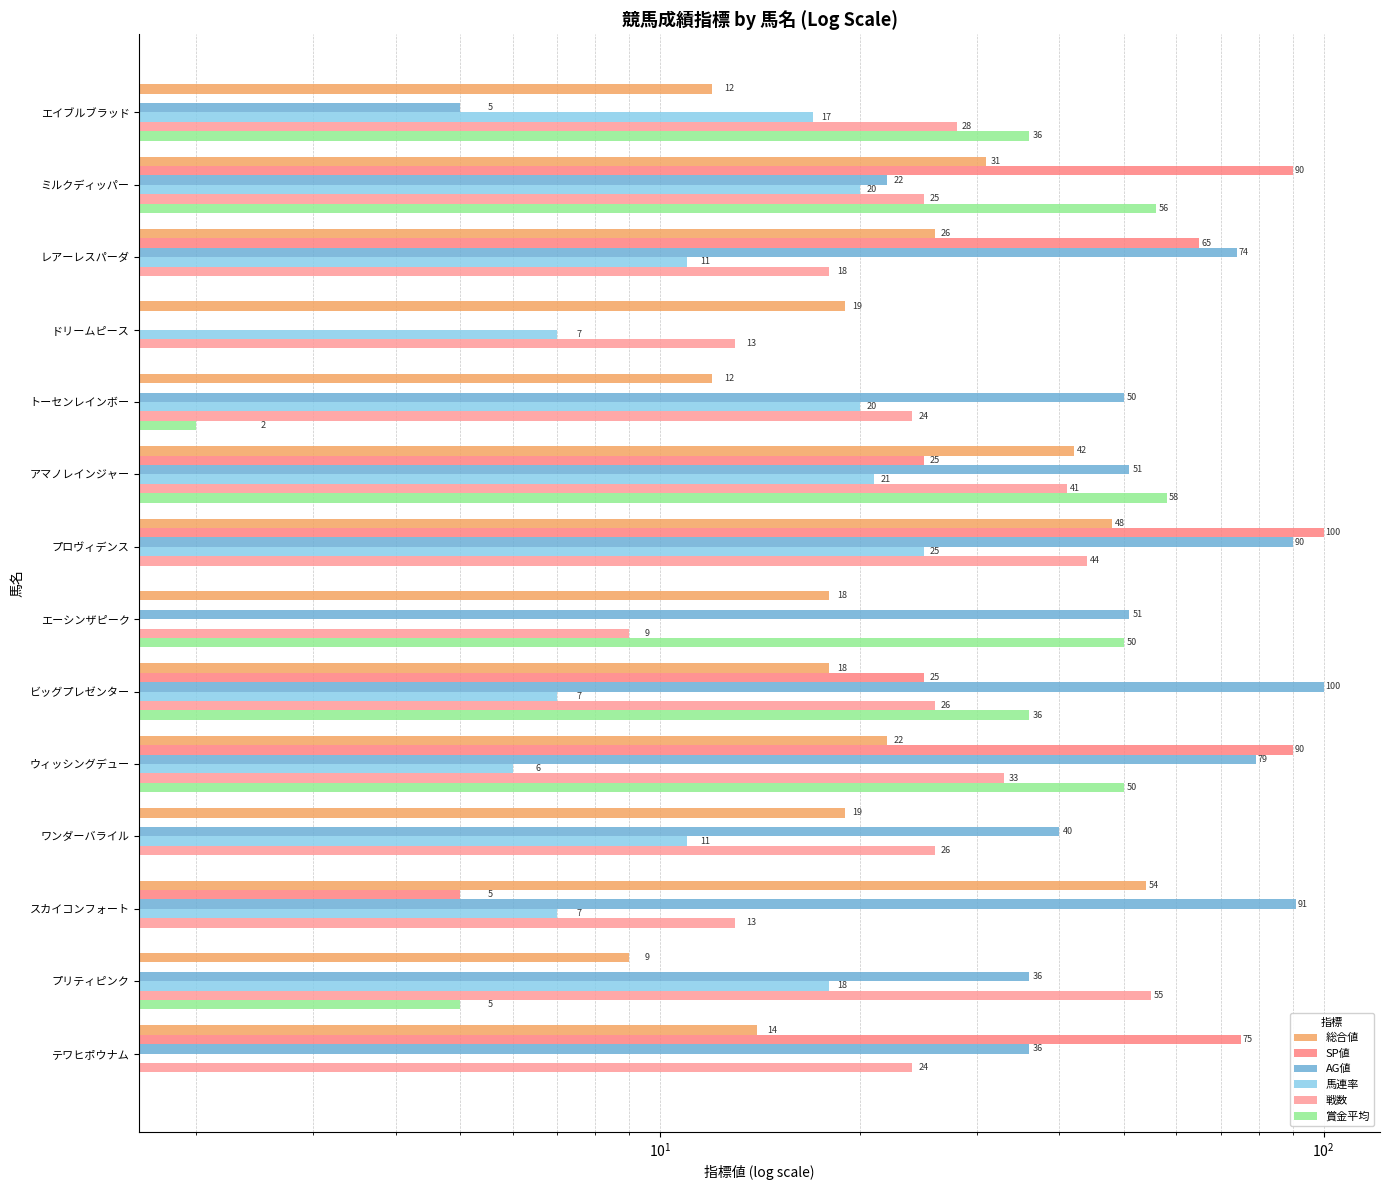

Reading left to right, list all the values displayed in this chart.

総合値: 12	31	26	19	12	42	48	18	18	22	19	54	9	14
SP値: 0	90	65	0	0	25	100	0	25	90	0	5	0	75
AG値: 5	22	74	0	50	51	90	51	100	79	40	91	36	36
馬連率: 17	20	11	7	20	21	25	0	7	6	11	7	18	0
戦数: 28	25	18	13	24	41	44	9	26	33	26	13	55	24
賞金平均: 36	56	0	0	2	58	0	50	36	50	0	0	5	0